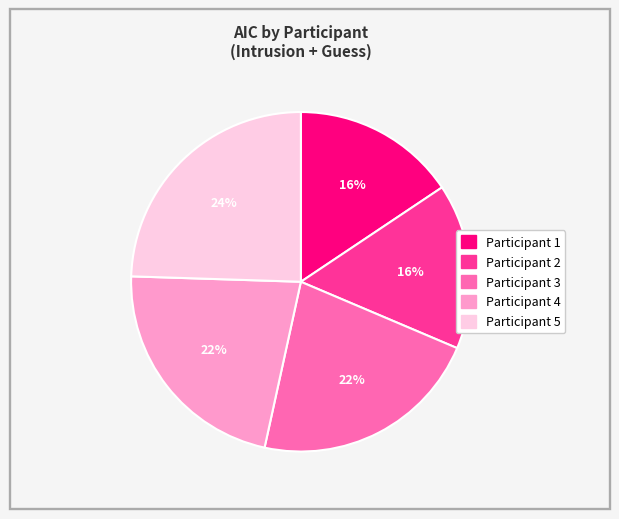

Is there any slice that represents more than half of the pie?

No